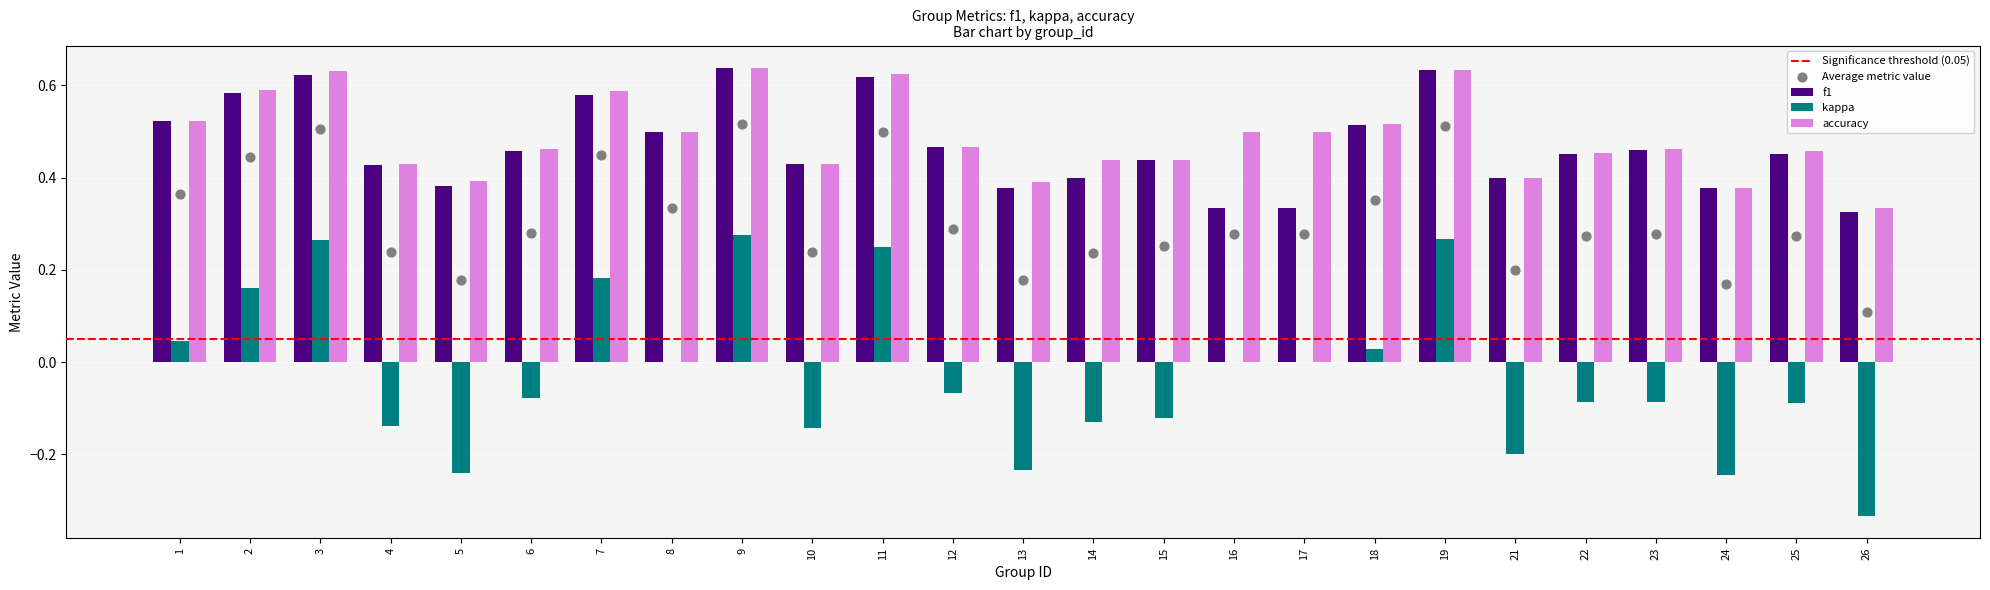

At which category is the sum across all series the highest?

9